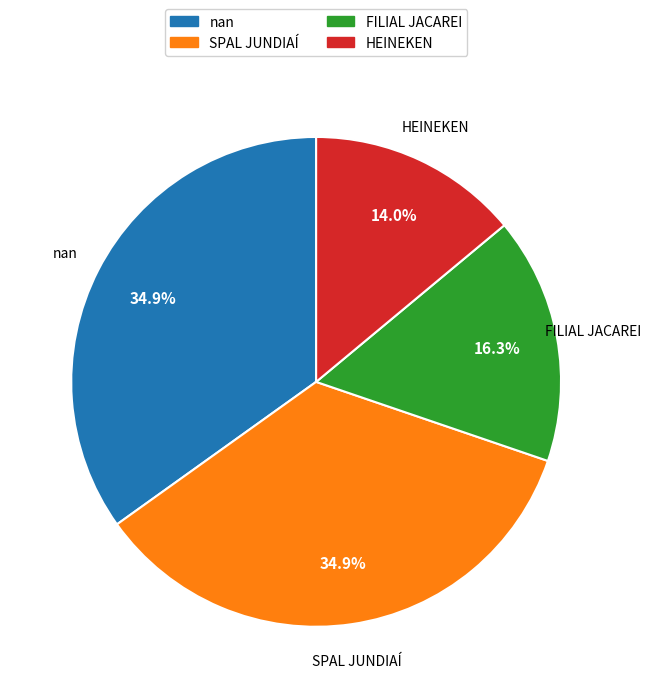

Which has a higher value, FILIAL JACAREI or SPAL JUNDIAÍ?

SPAL JUNDIAÍ